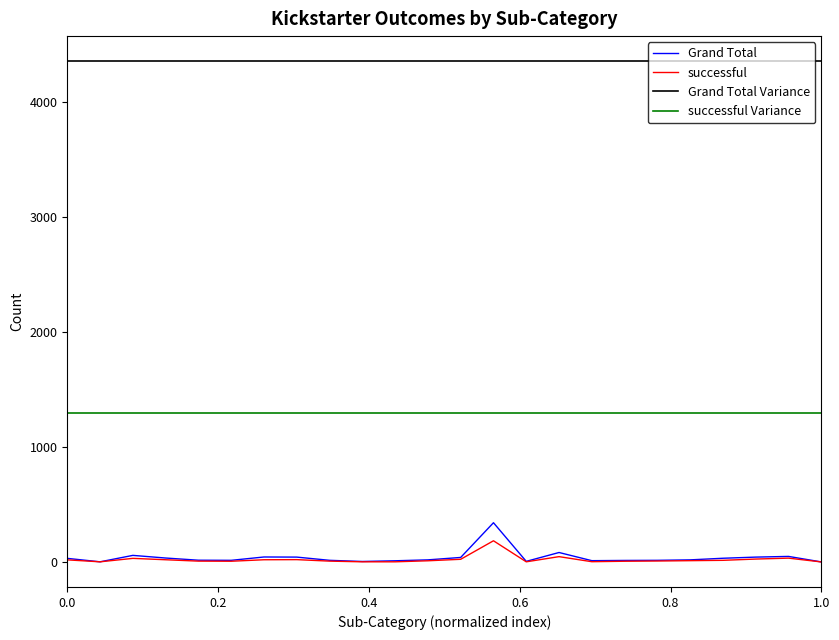

Which series has the widest spread of values?

Grand Total